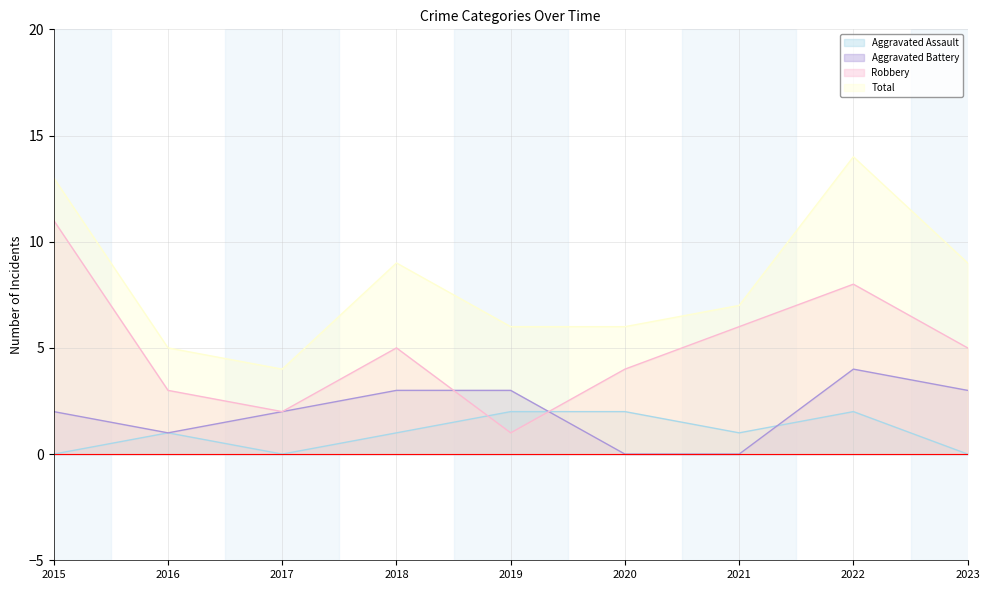

True or false: Aggravated Battery has more than 1 interior local peaks.

False